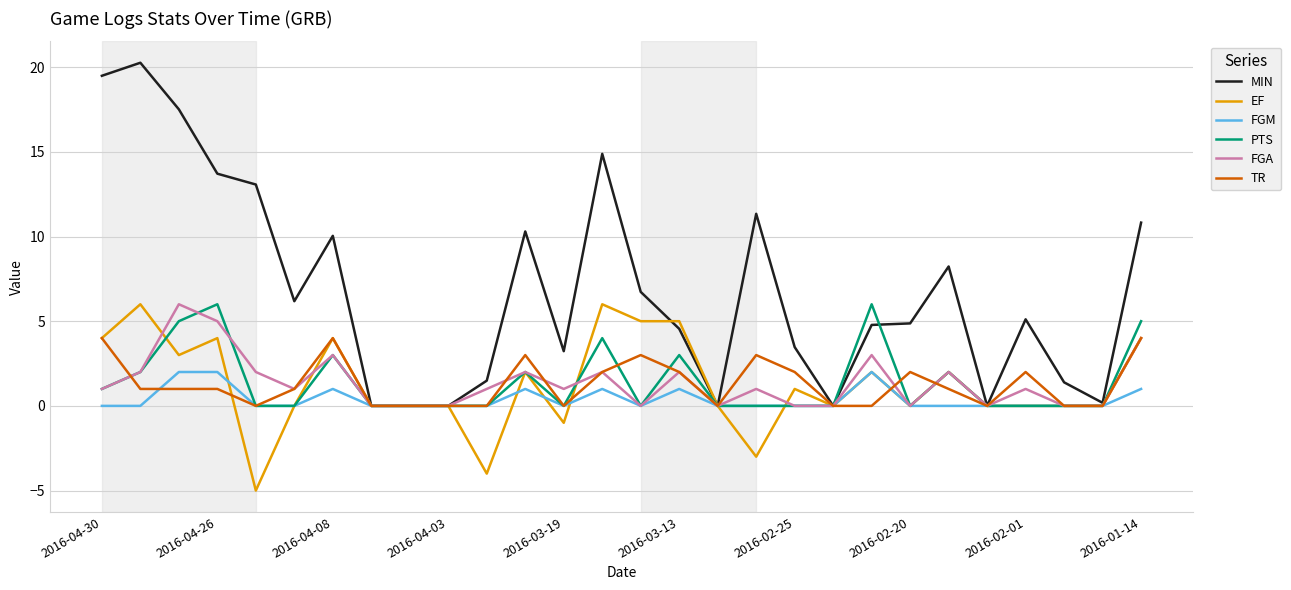

Which series has the largest total across all categories?

MIN